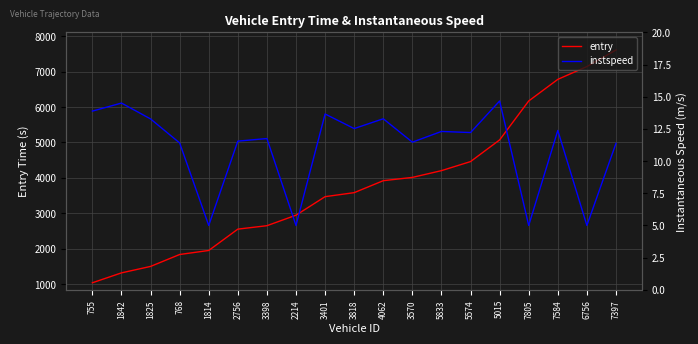

What is the minimum value shown in the chart?

5.0